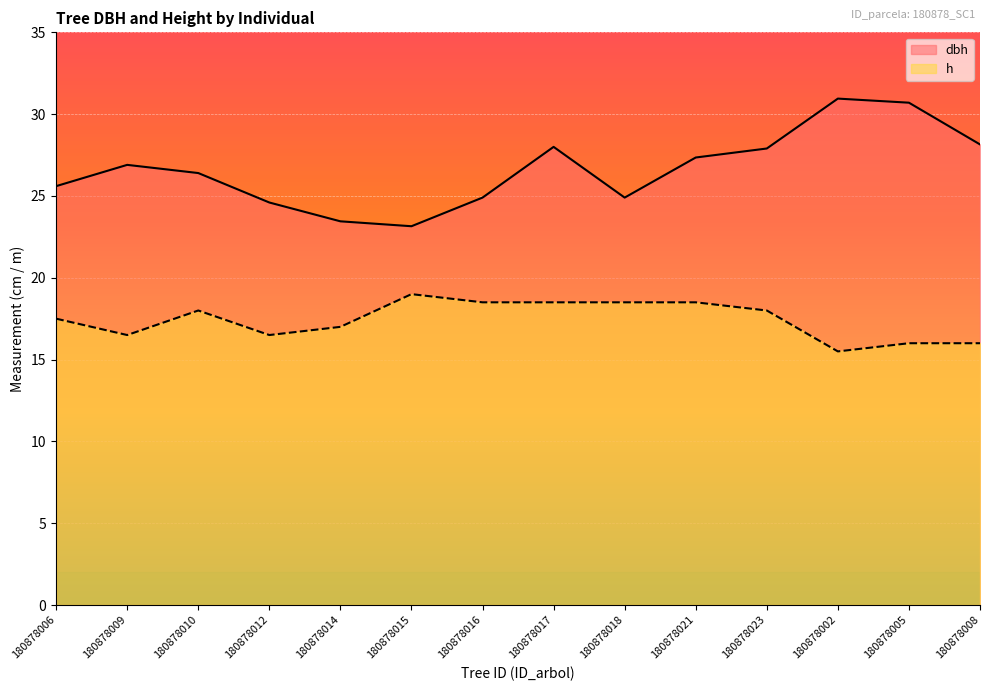

At which category does dbh reach its first local valley?

180878015